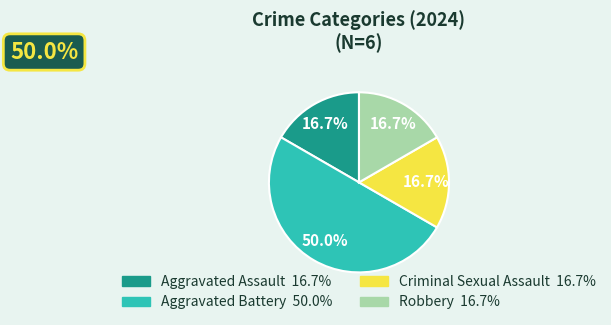

Is it true that Robbery is 17% of the pie?

True